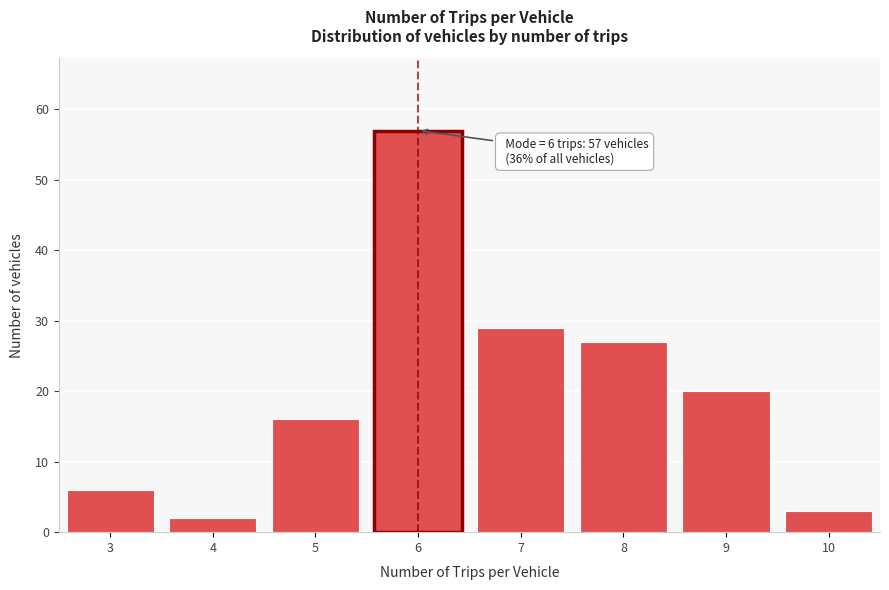

Reading left to right, transcribe all the data shown in this chart.

6	2	16	57	29	27	20	3